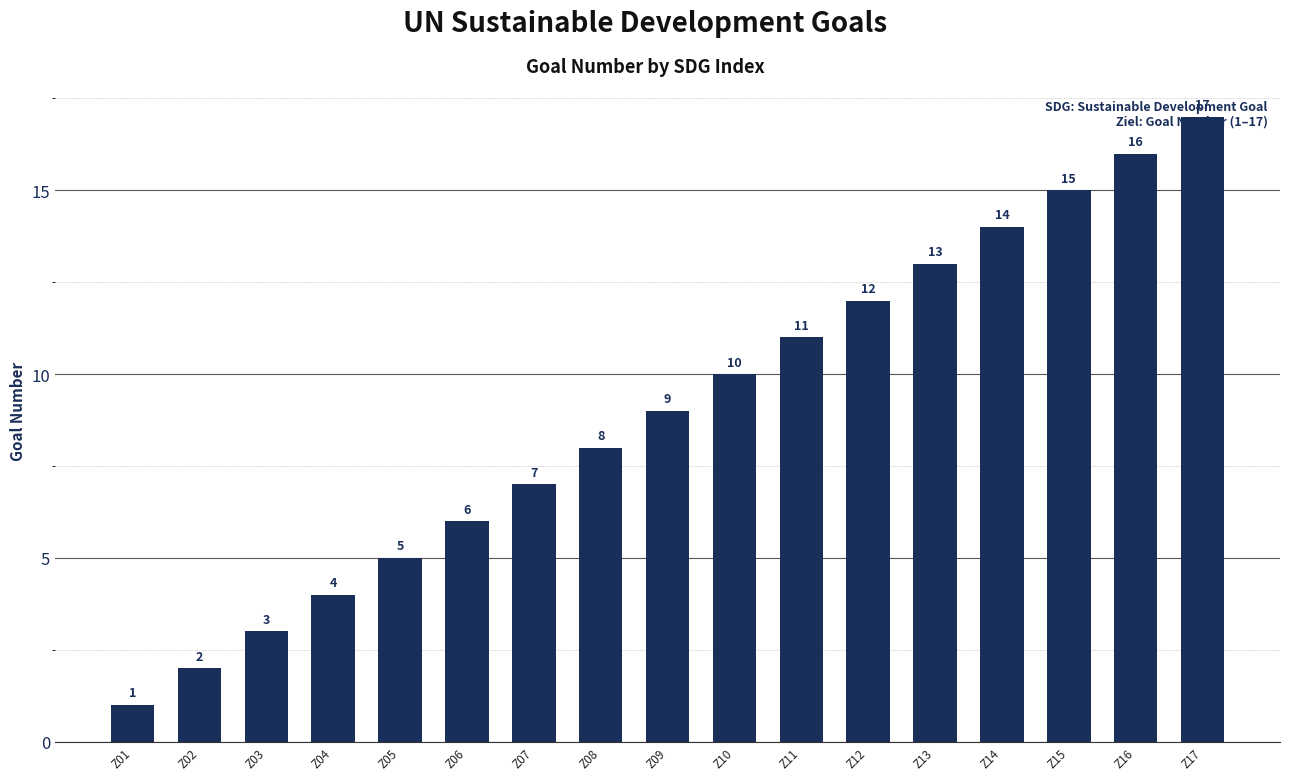

Read the value at Z07, to the nearest 10.

10